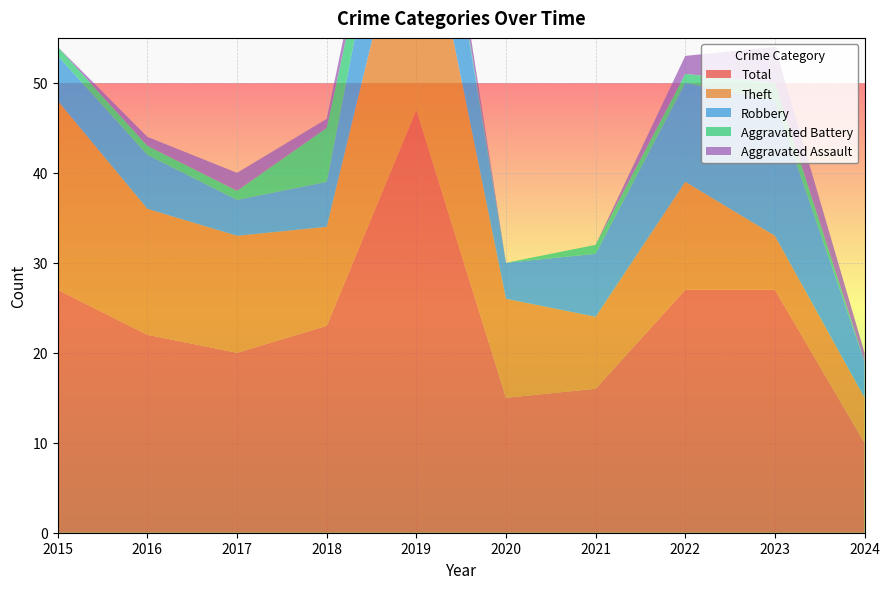

Reading left to right, list all the values displayed in this chart.

Aggravated Assault: 2015=0	2016=1	2017=2	2018=1	2019=3	2020=0	2021=0	2022=2	2023=4	2024=1
Aggravated Battery: 2015=1	2016=1	2017=1	2018=6	2019=1	2020=0	2021=1	2022=1	2023=2	2024=0
Robbery: 2015=5	2016=6	2017=4	2018=5	2019=15	2020=4	2021=7	2022=11	2023=15	2024=4
Theft: 2015=21	2016=14	2017=13	2018=11	2019=28	2020=11	2021=8	2022=12	2023=6	2024=5
Total: 2015=27	2016=22	2017=20	2018=23	2019=47	2020=15	2021=16	2022=27	2023=27	2024=10